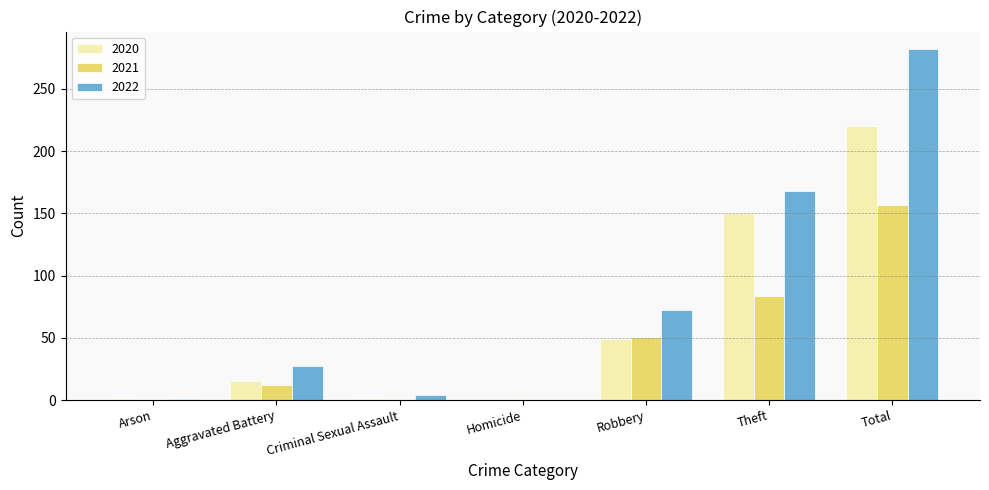

Is the value of 2021 at Robbery greater than the value of 2020 at Aggravated Battery?

Yes